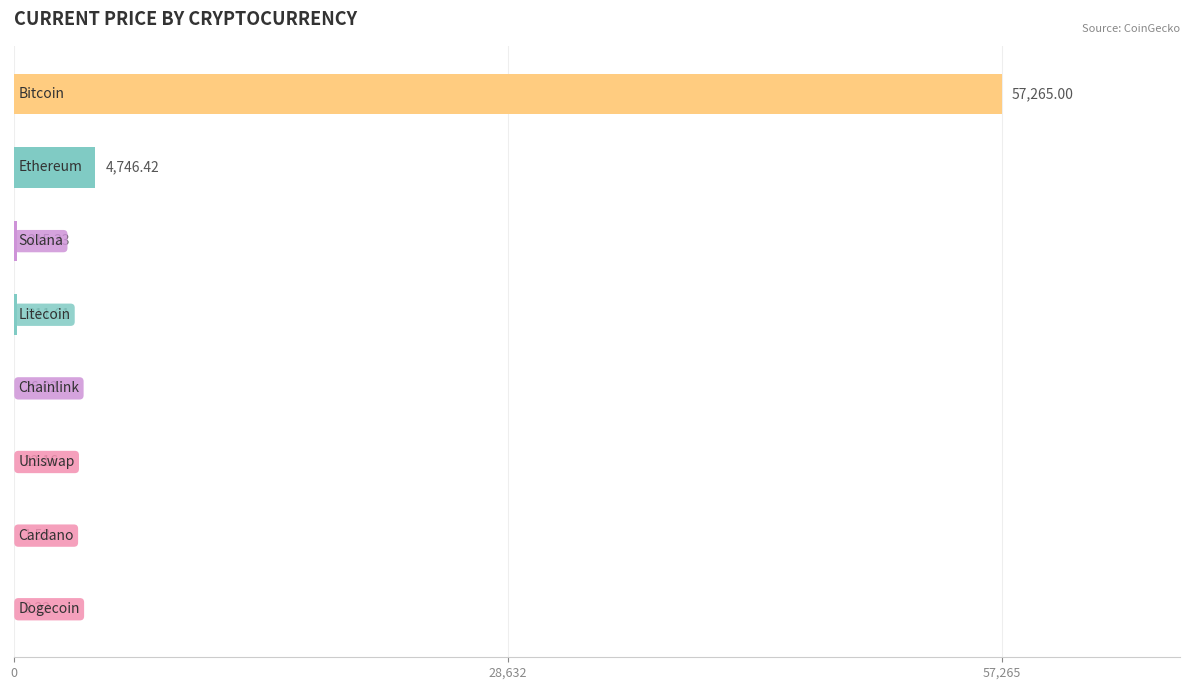

What is the sum of all values?

62488.3